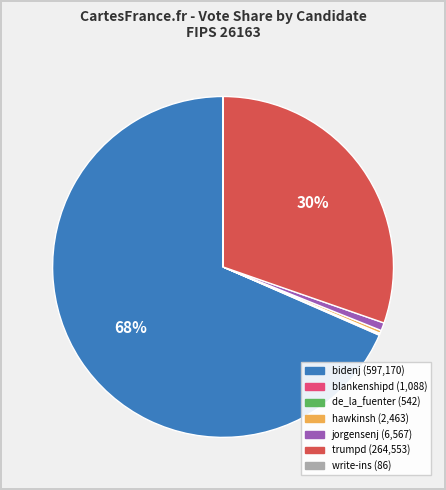

Approximately how many times larger is the value at trumpd compared to hawkinsh?

107.4